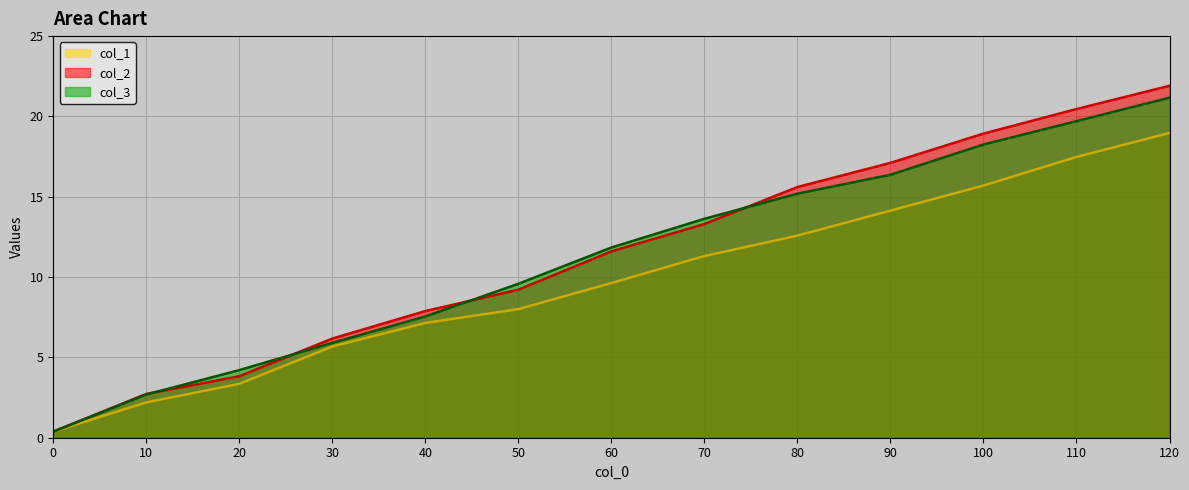

How many lines are shown in the chart?

3